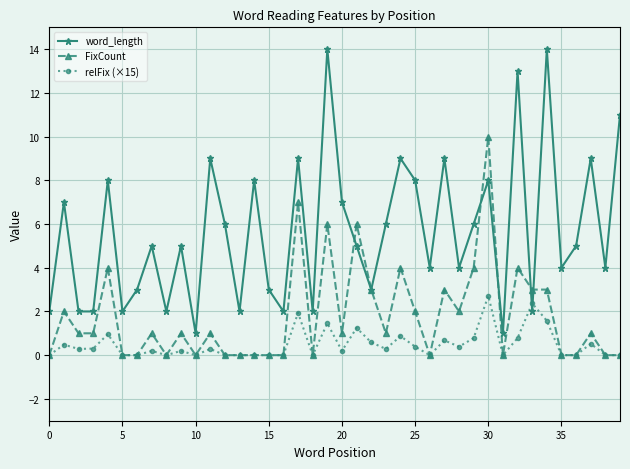

Which series ends up on top after the final intersection of relFix (×15) and word_length?

word_length